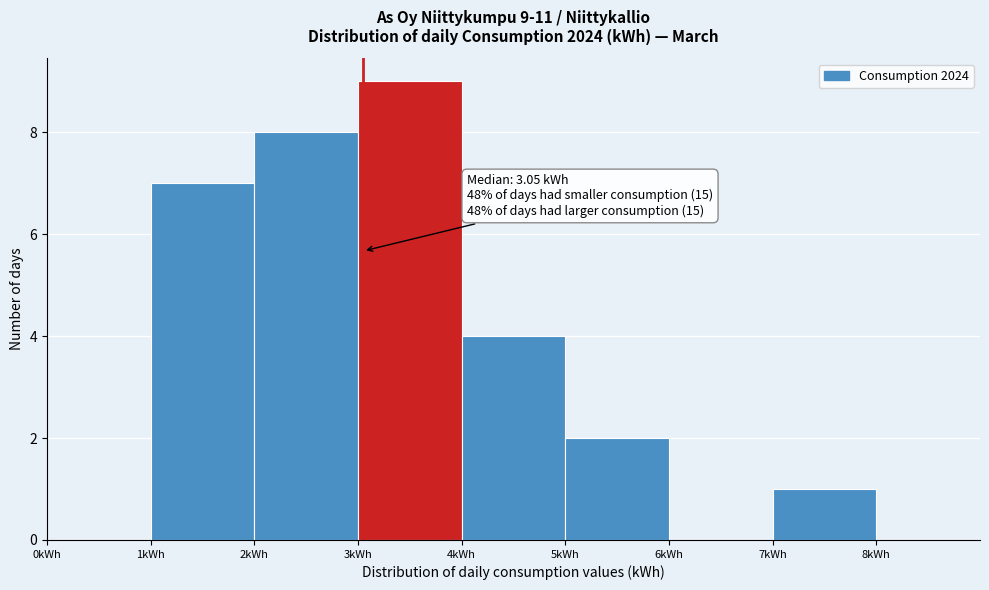

Over which range of the x-axis is the bar tallest?

3 to 4